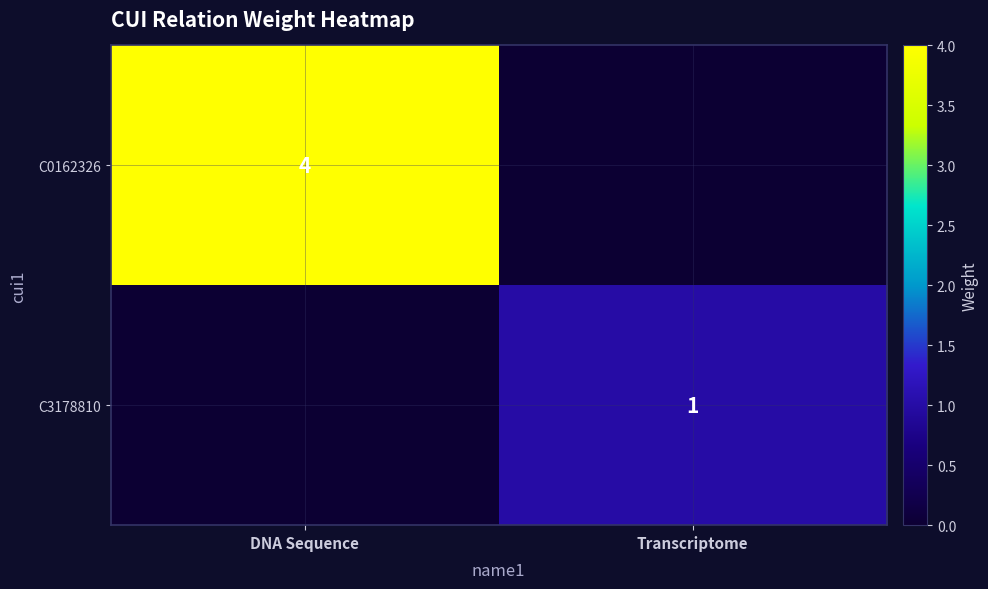

Which series has the largest range (max minus min)?

C0162326